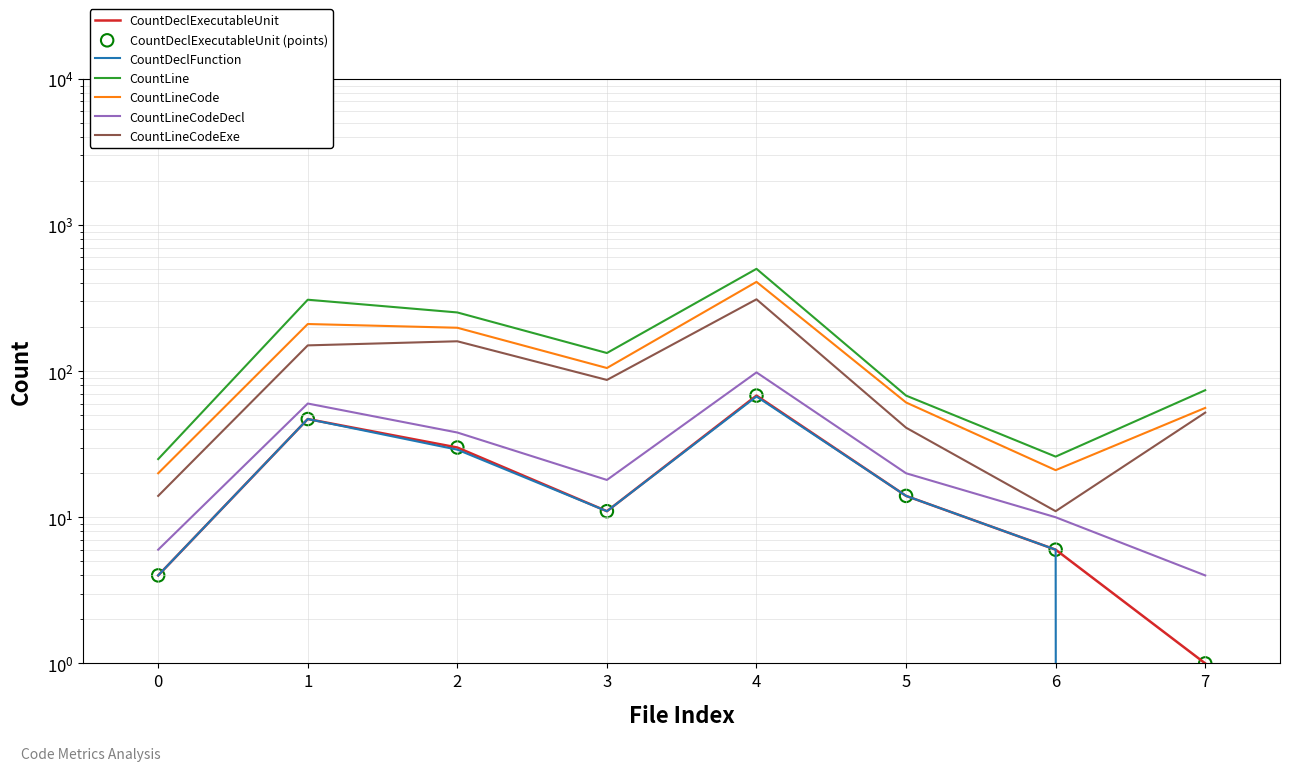

Is the value of CountLineCodeDecl at 5 greater than the value of CountLine at 1?

No